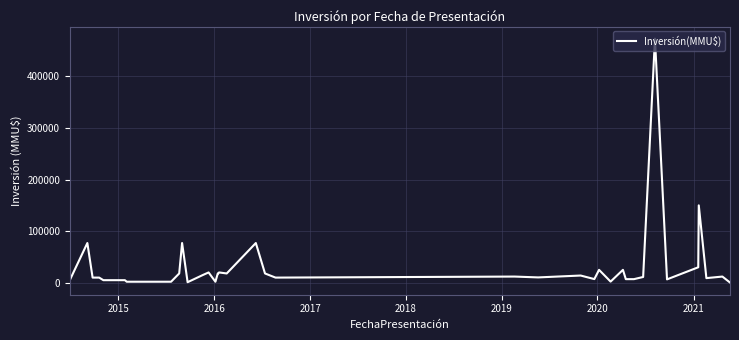

What is the greatest value displayed?

473000